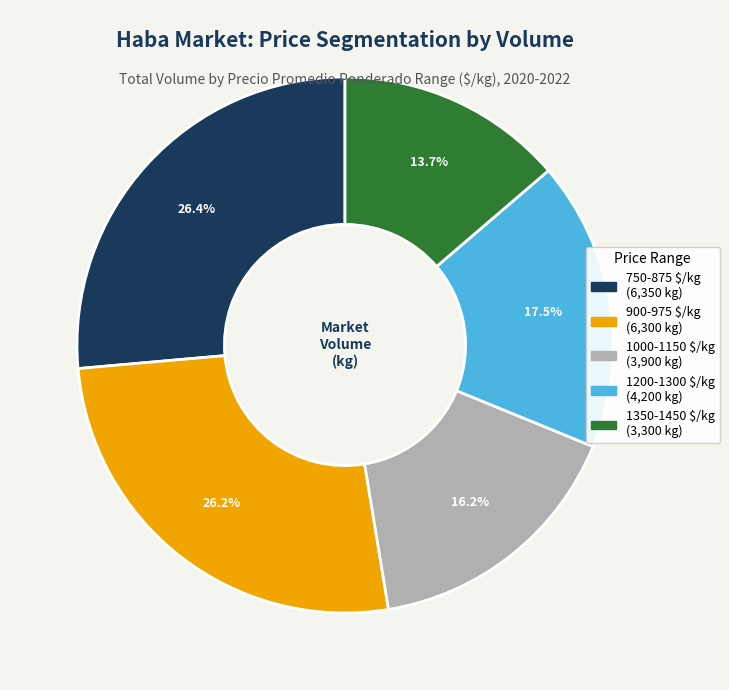

Is there any slice that represents more than half of the pie?

No